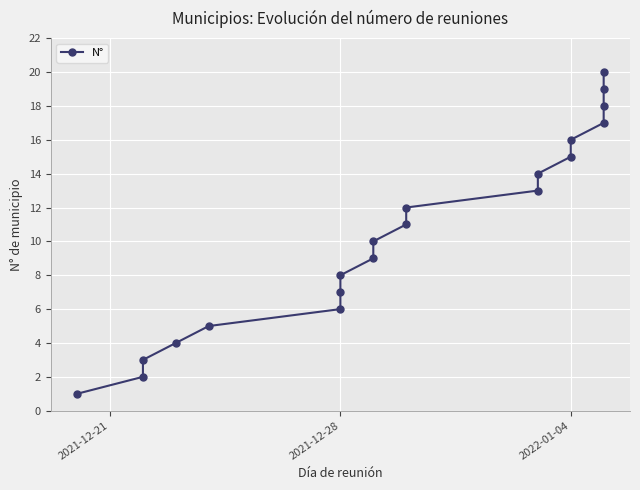

How many distinct data groups are displayed?

1